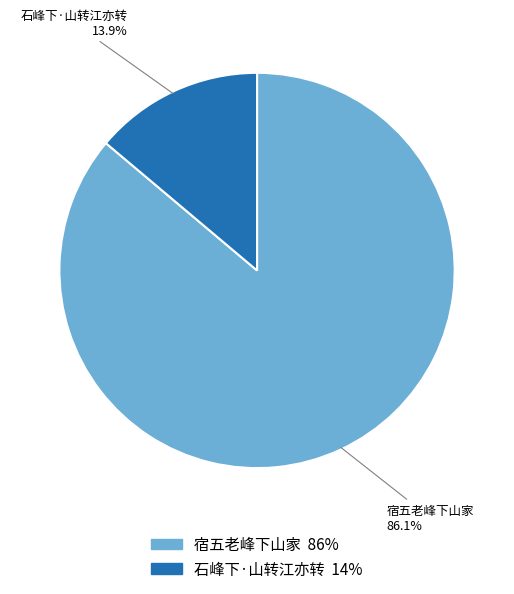

Between 宿五老峰下山家 and 石峰下·山转江亦转, which is larger?

宿五老峰下山家